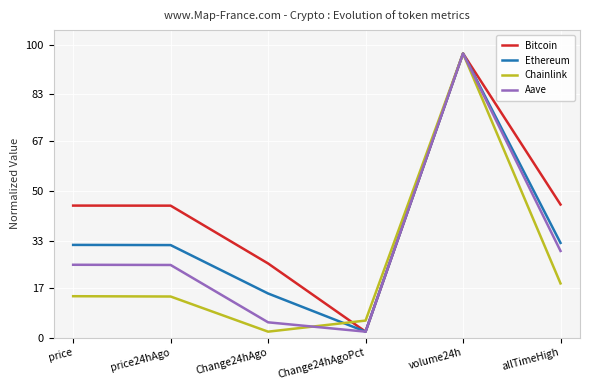

What is the difference between the maximum and minimum values in the Chainlink series?

95.0